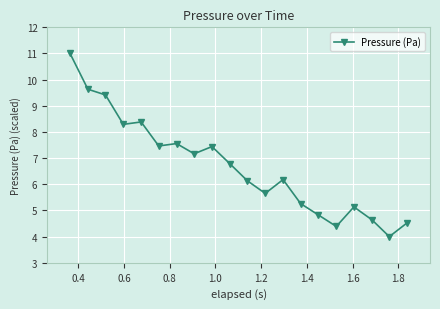

How many lines are shown in the chart?

1